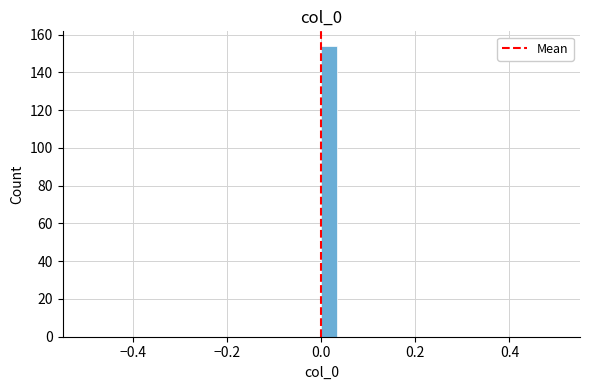

Around what value on the x-axis is the tallest bar? Give the approximate position of its centre, as read against the axis.

0.02